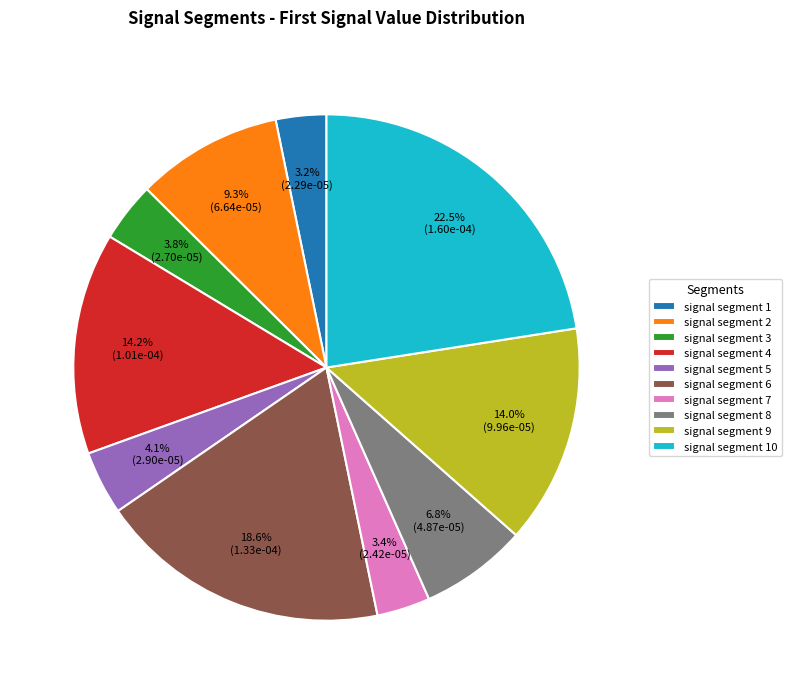

Which category has the biggest portion of the pie?

signal segment 10